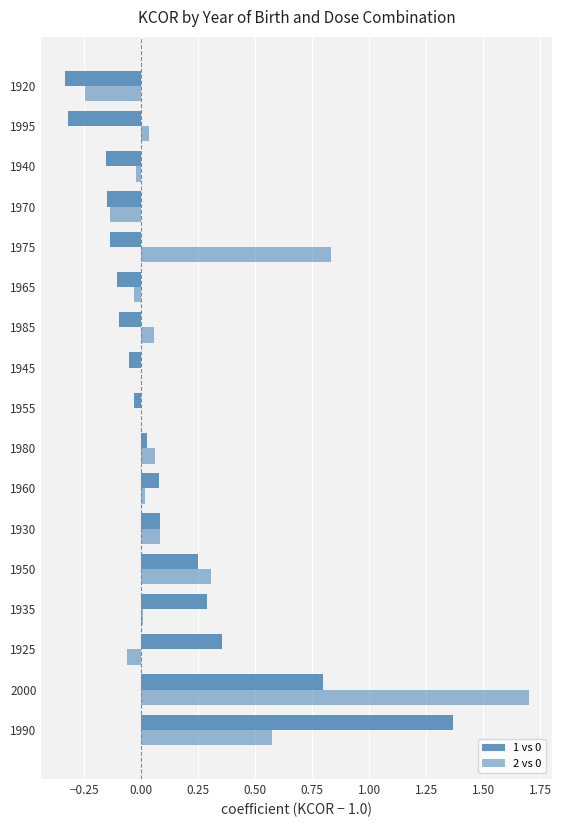

What is the average value of the 2 vs 0 series?

0.2